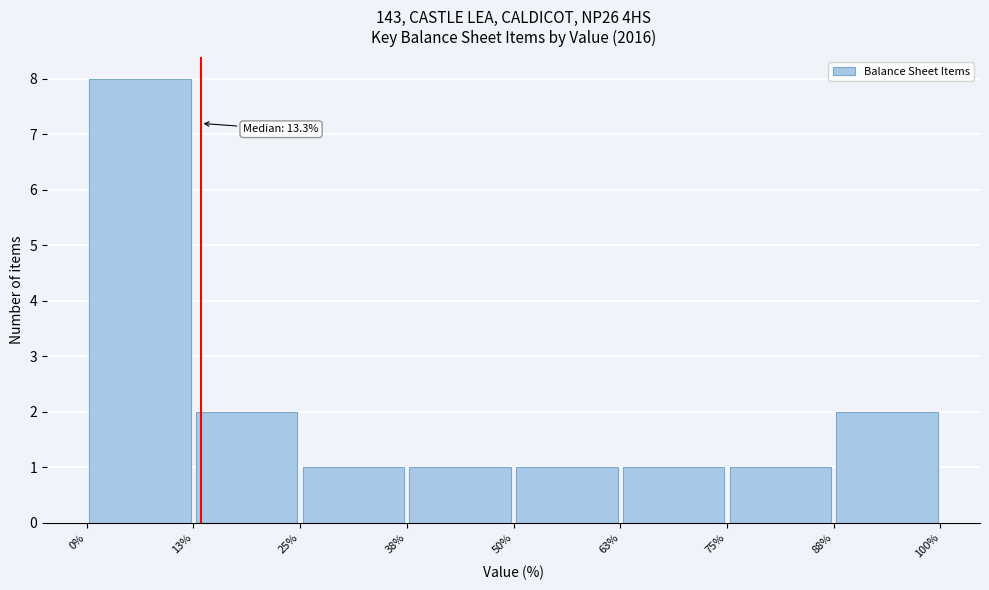

Over which range of the x-axis is the bar tallest?

0% to 13%